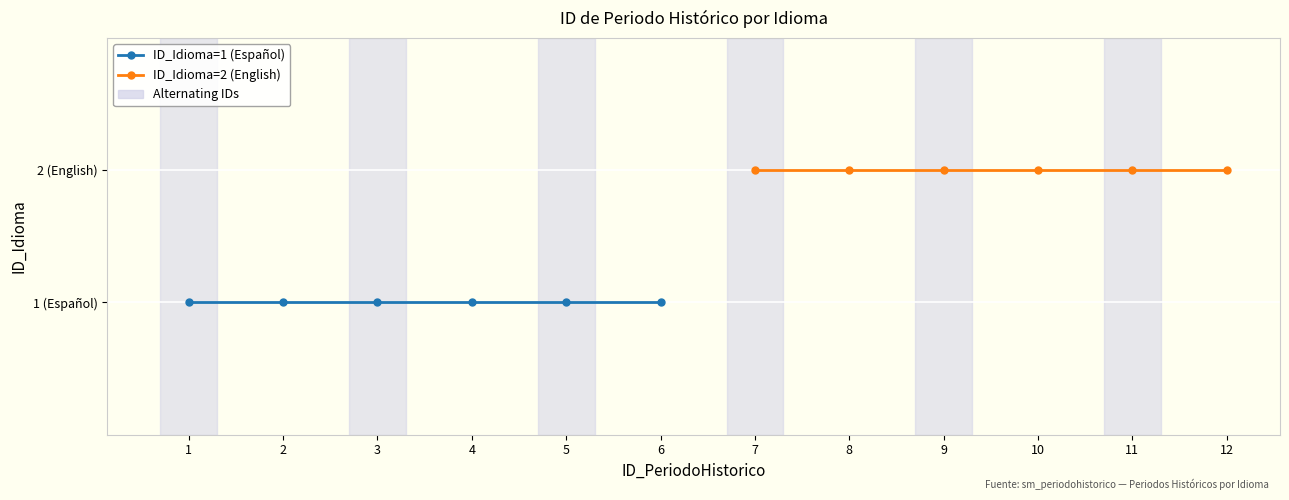

Count the number of data series in this chart.

2